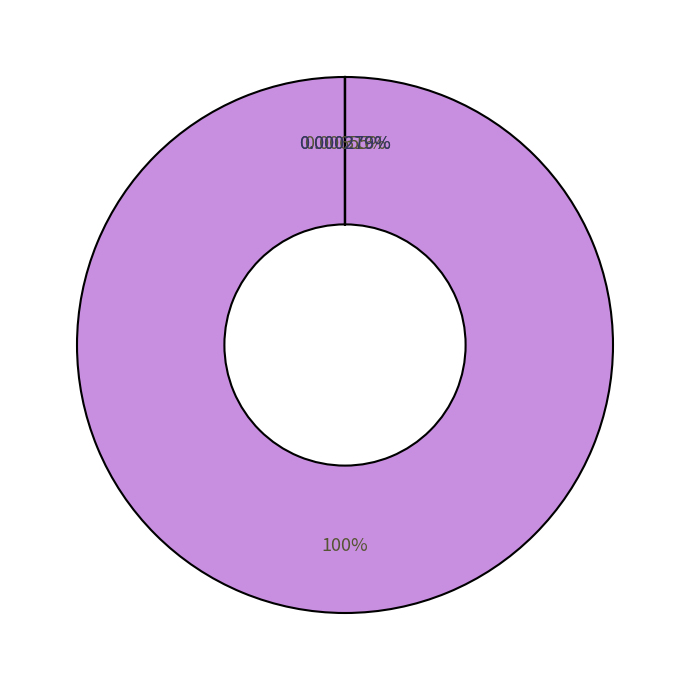

Count the number of slices in the pie.

4